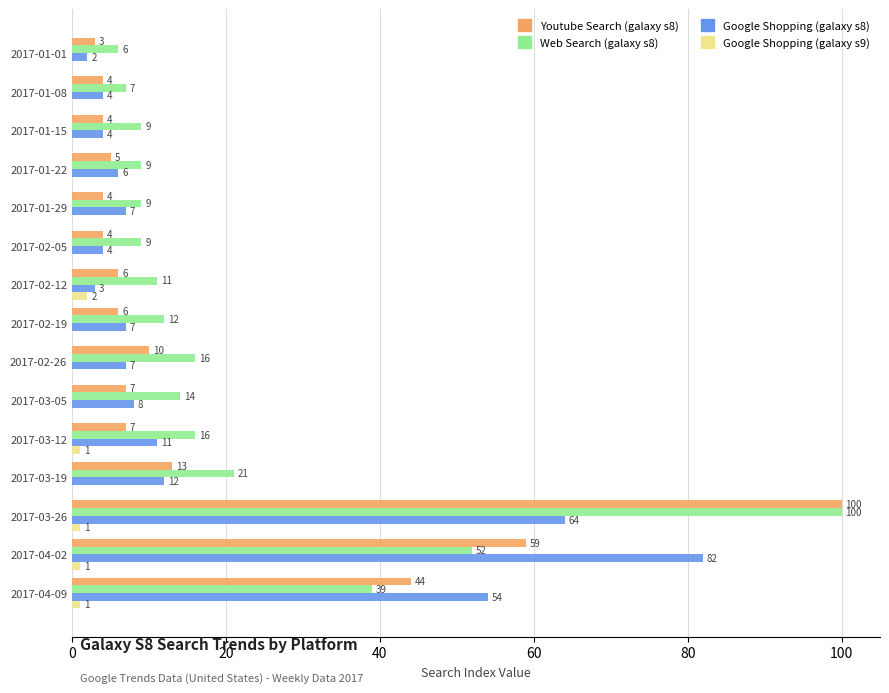

How many distinct data groups are displayed?

4